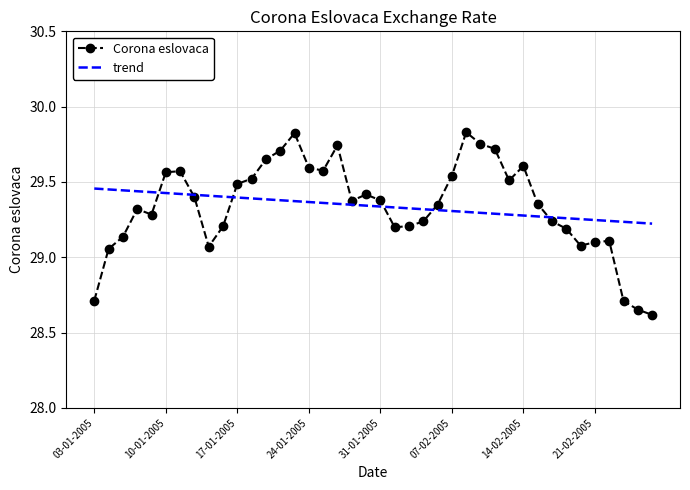

How many values in the Corona eslovaca series exceed 29?

36